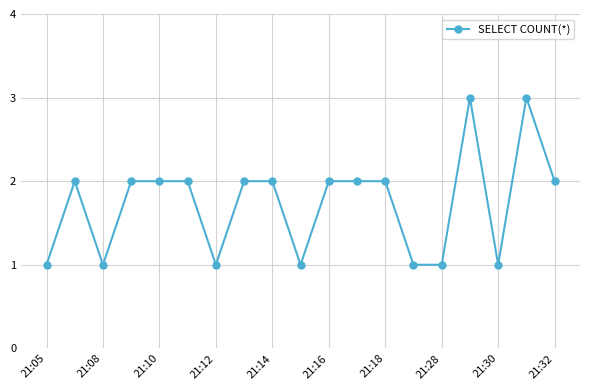

What is the average value?

2